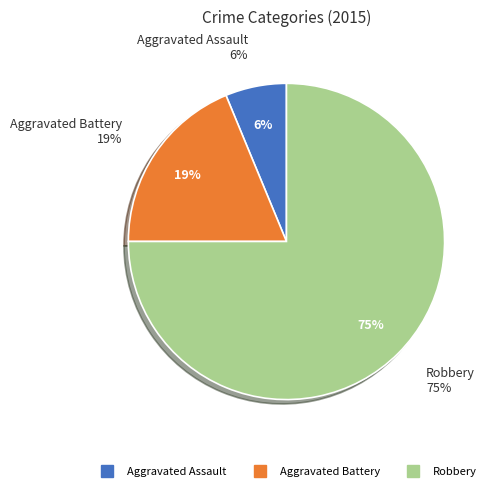

To the nearest percent, what is the difference between the largest and smallest slice percentages?

69%